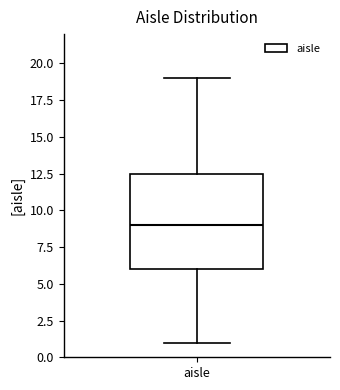

Transcribe this box plot: give where the median line is, the range the box spans, and where the two whiskers end, as read against the y-axis. The values are not printed on the chart, so give them approximately, as read against the axis.

median 9.0, box 6.0 to 12.5, whiskers 1.0 to 19.0